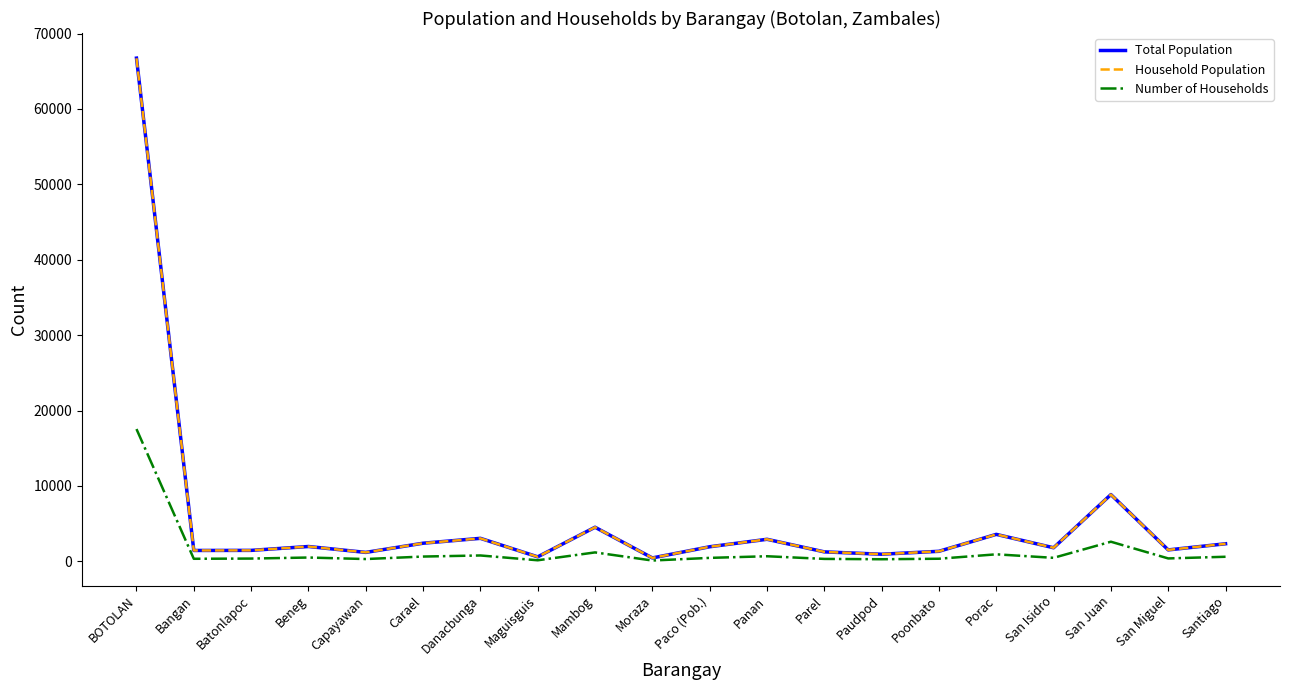

What is the difference between the maximum and second lowest values in the Number of Households series?

17405